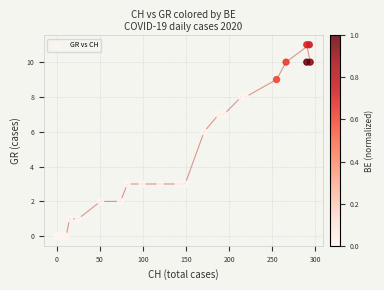

What Y value in the scatter plot is closest to 5?

6